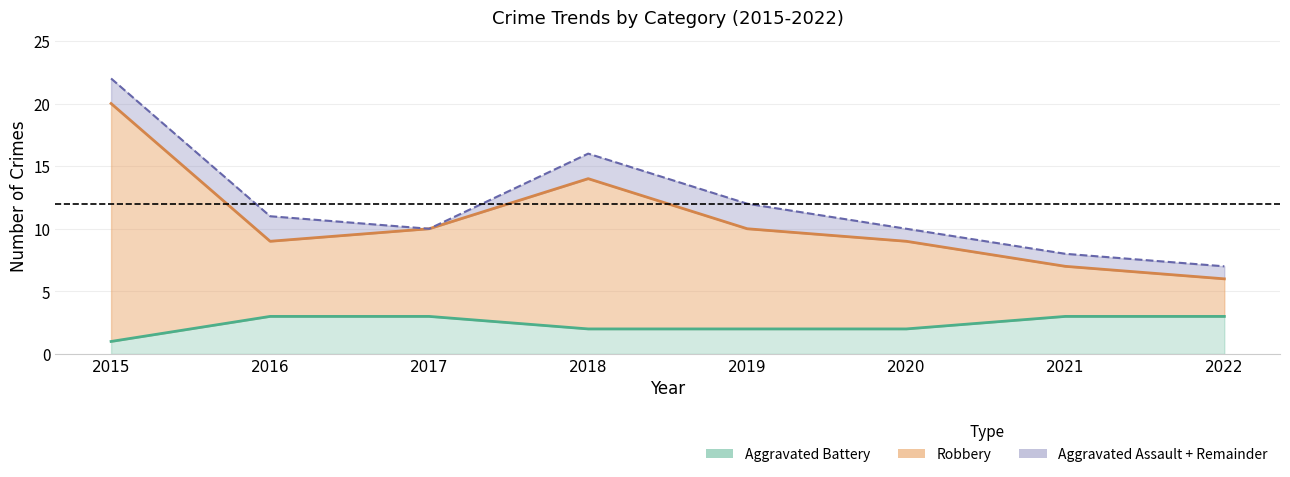

True or false: Robbery and Aggravated Battery cross at least once.

False